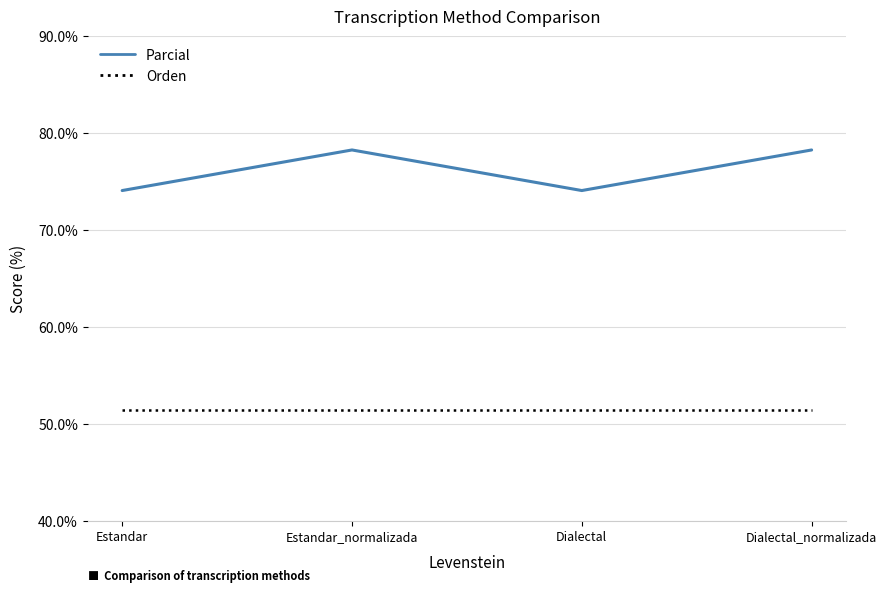

Which series has the widest spread of values?

Parcial